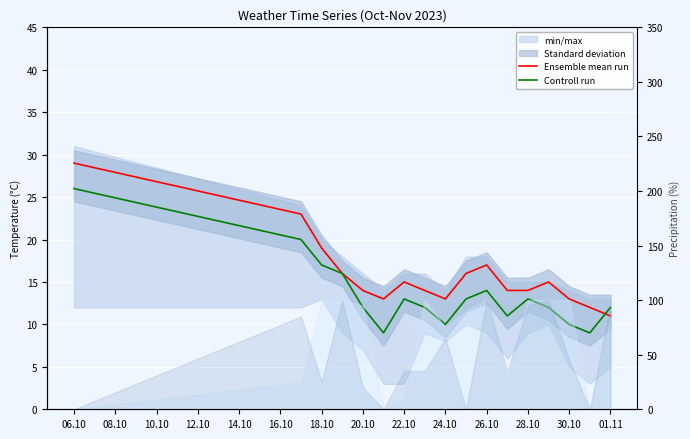

At which label does Ensemble mean run reach its peak?

06.10